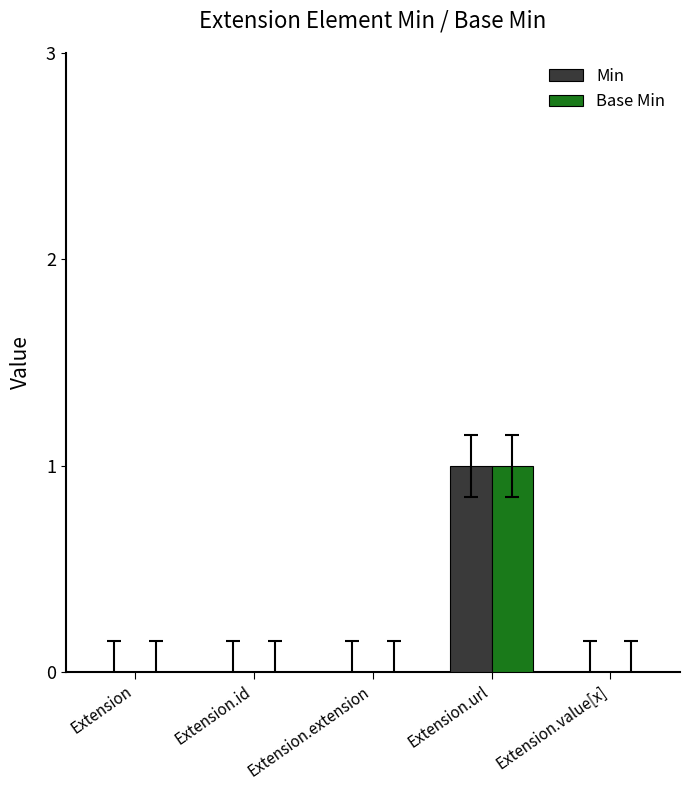

Which category has the highest value across all series?

Extension.url